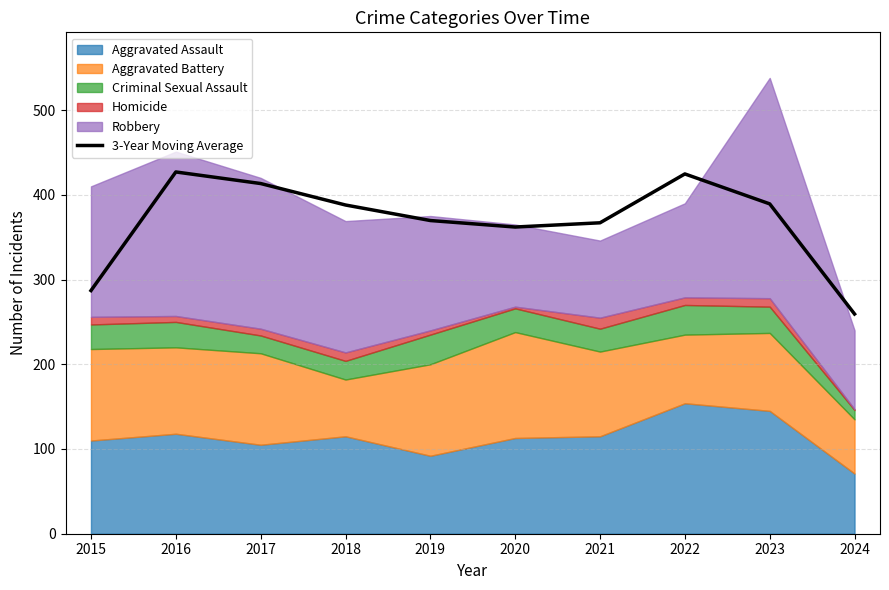

Rank the categories by value from lowest to highest.

2024, 2015, 2020, 2021, 2019, 2018, 2023, 2017, 2022, 2016